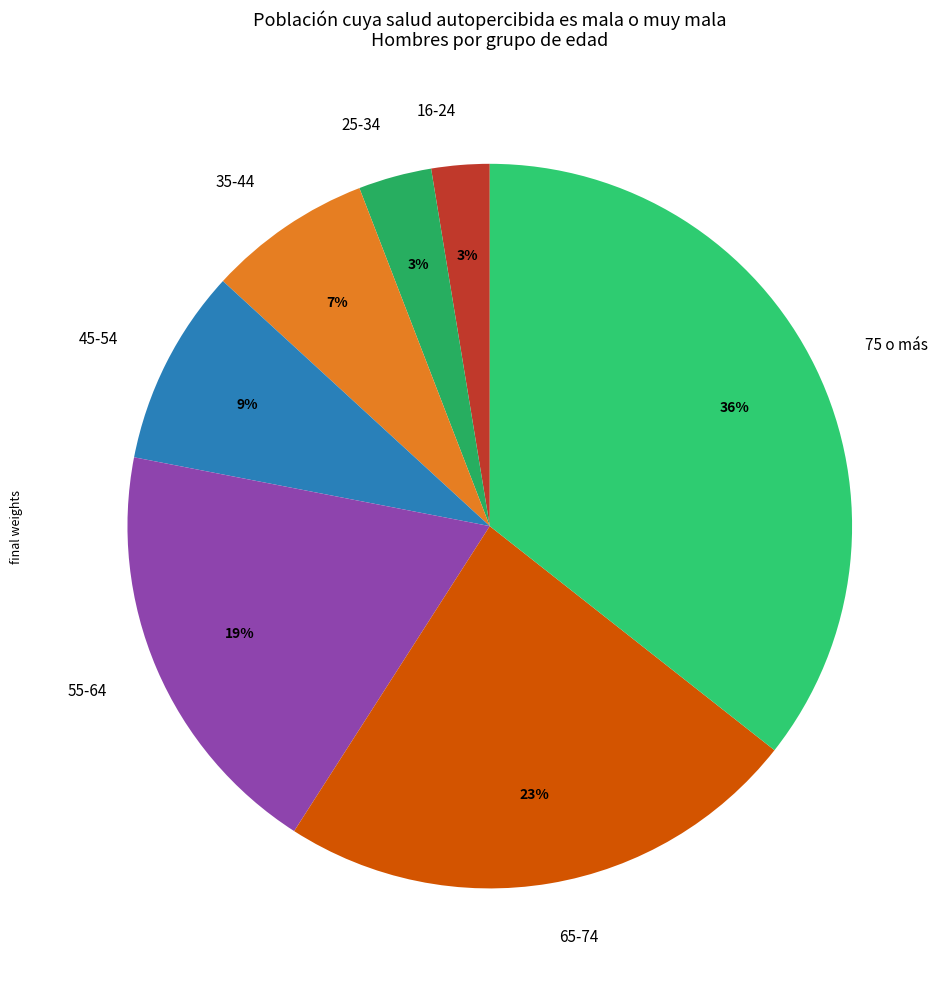

True or false: 75 o más accounts for 36% of the total.

True